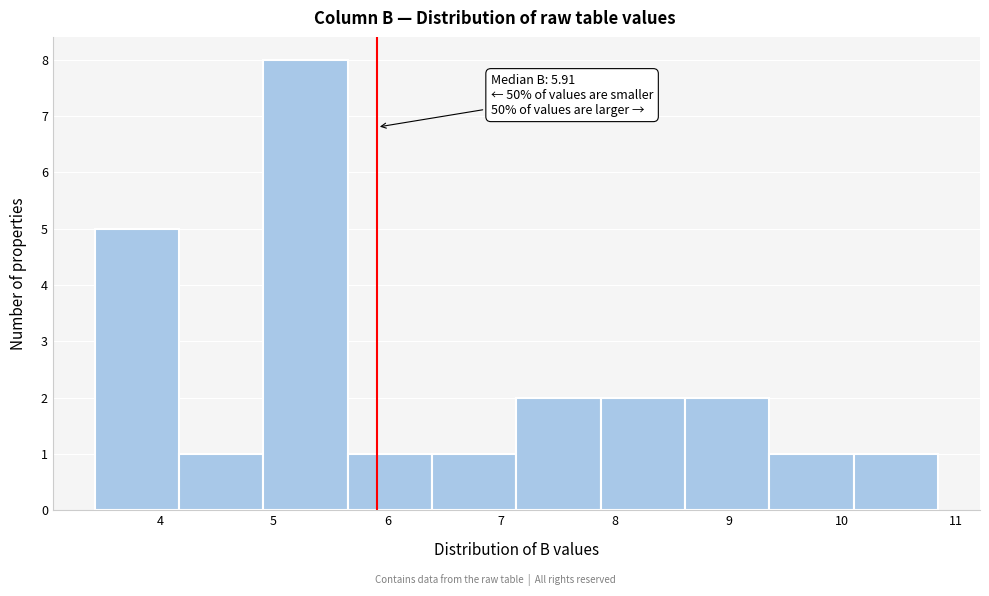

Over which range of the x-axis is the bar tallest?

4.9 to 5.7